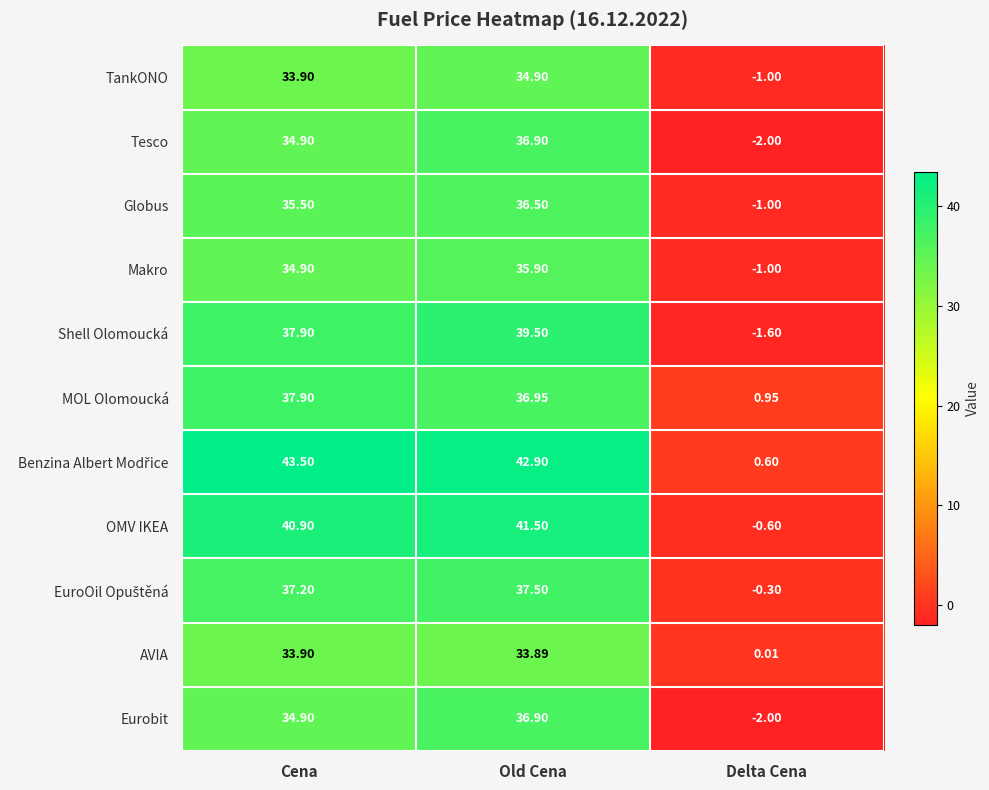

At which category is the sum across all series the highest?

Old Cena